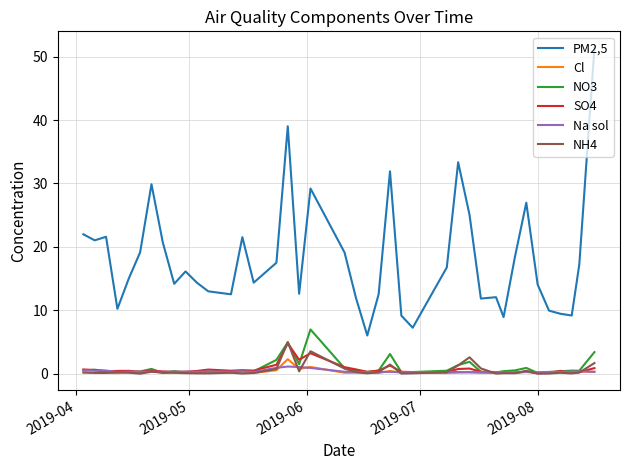

Which series has the largest total across all categories?

PM2,5